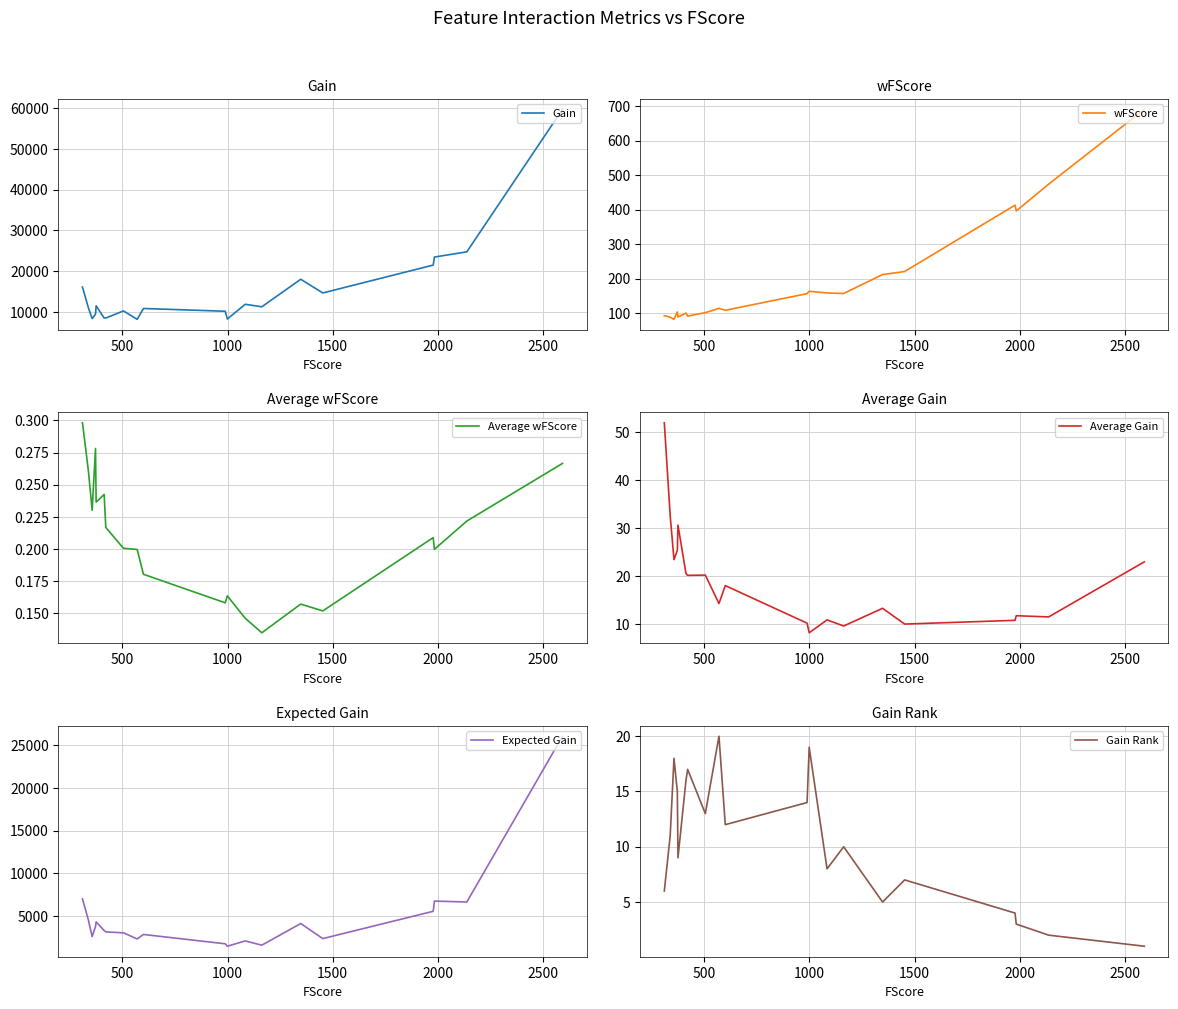

Which series has the largest total across all categories?

Gain